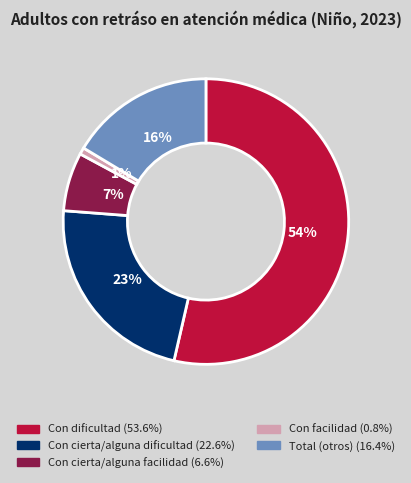

How many segments does this pie chart have?

5